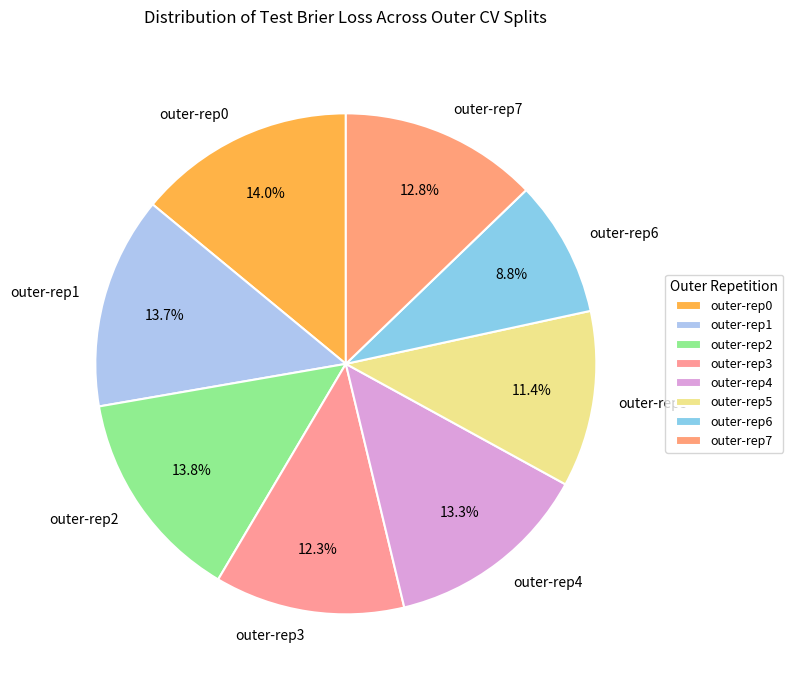

Combined, what portion of the pie is outer-rep3 and outer-rep7?

25.1%